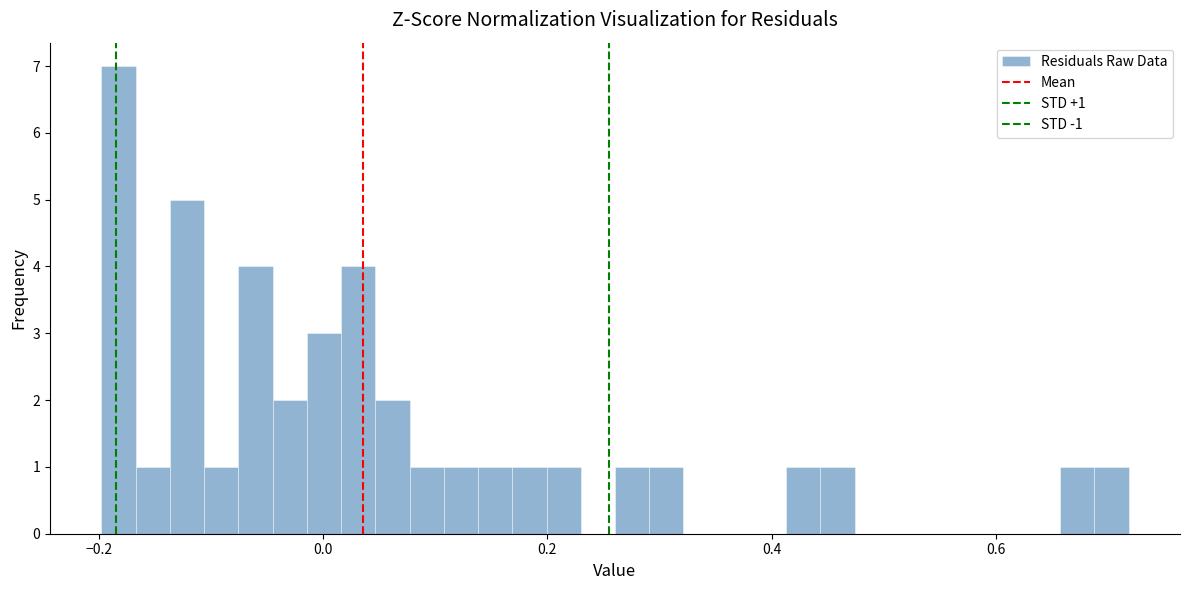

Around what value on the x-axis is the tallest bar? Give the approximate position of its centre, as read against the axis.

-0.18